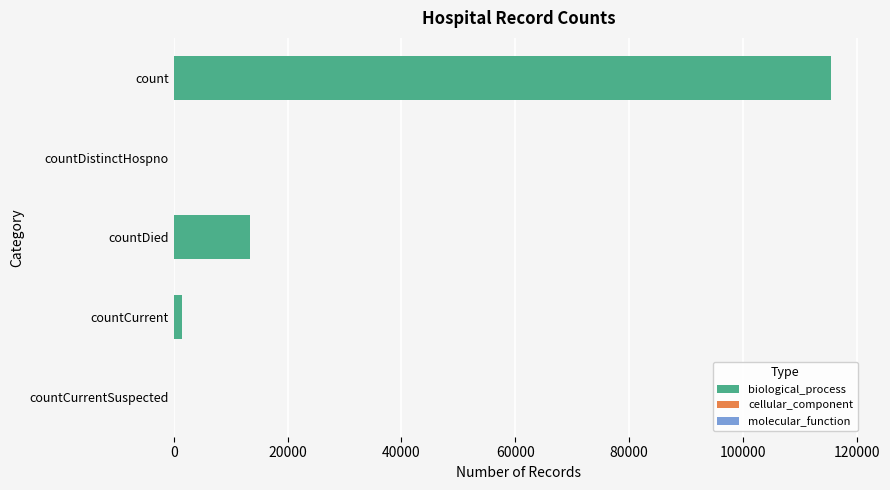

Count the number of data series in this chart.

1